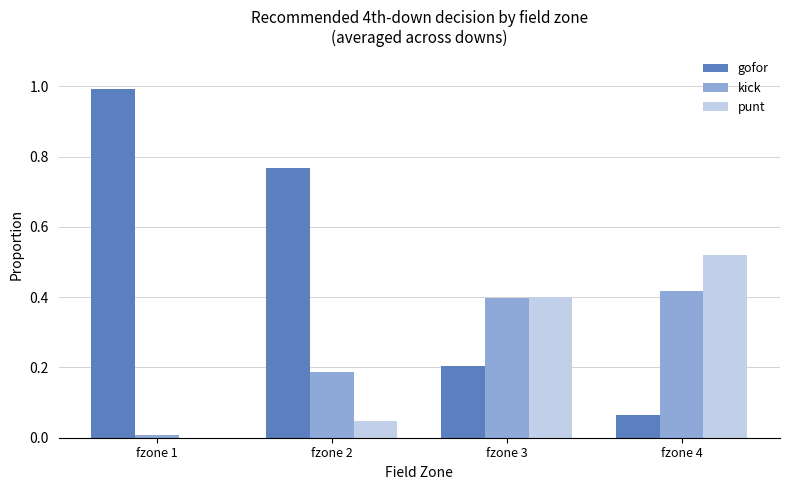

What are all the series names shown in the legend?

gofor, kick, punt